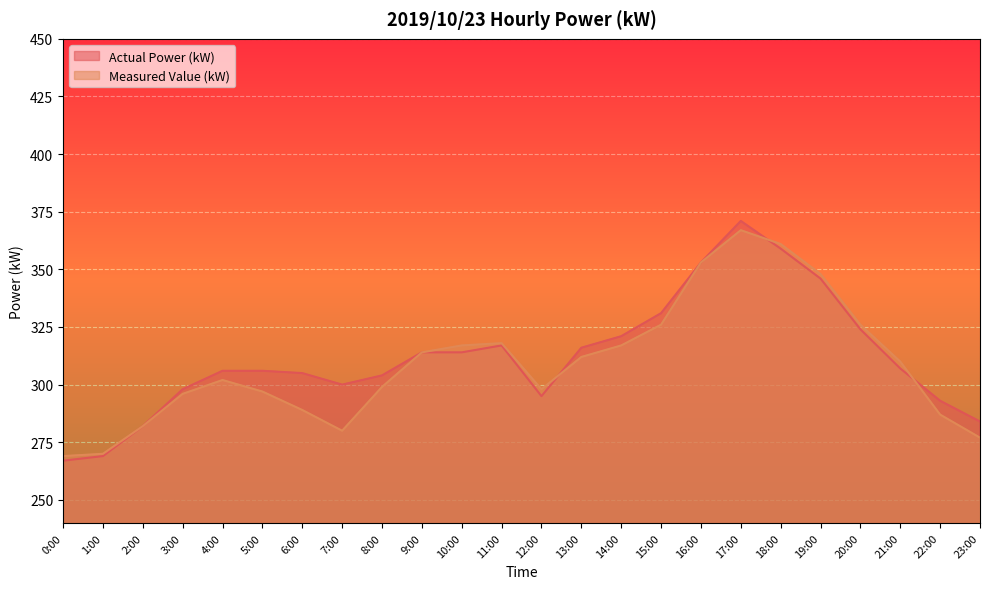

How many lines are shown in the chart?

2